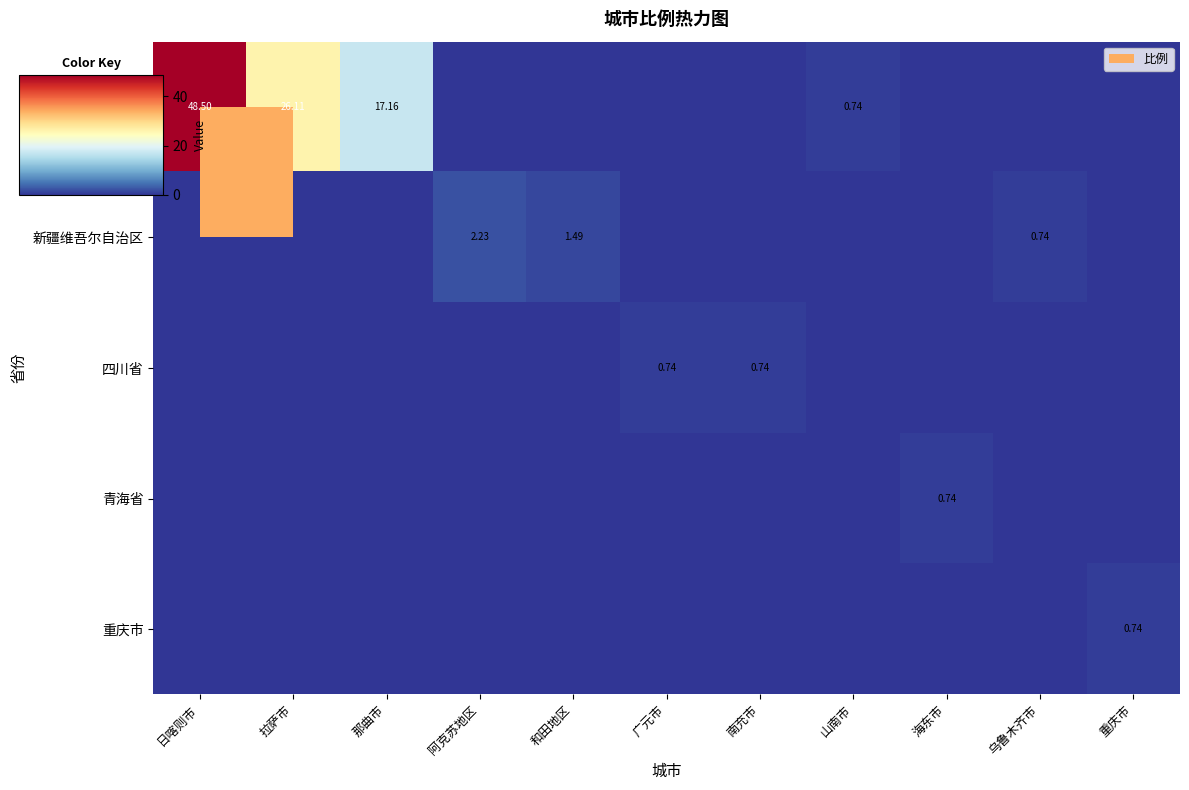

Is it true that 新疆维吾尔自治区 equals 0.0 at 山南市?

True